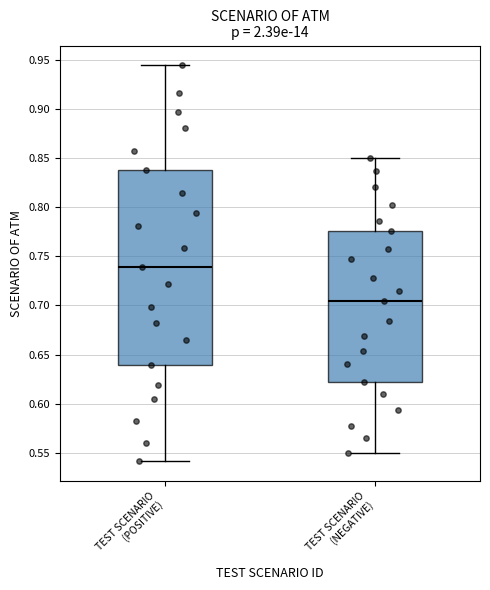

Which box is the tallest, from its lower edge to its upper edge?

TEST SCENARIO (POSITIVE)